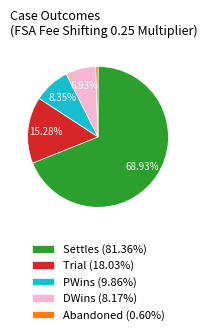

Is Settles (81.36%) the majority of the pie?

Yes